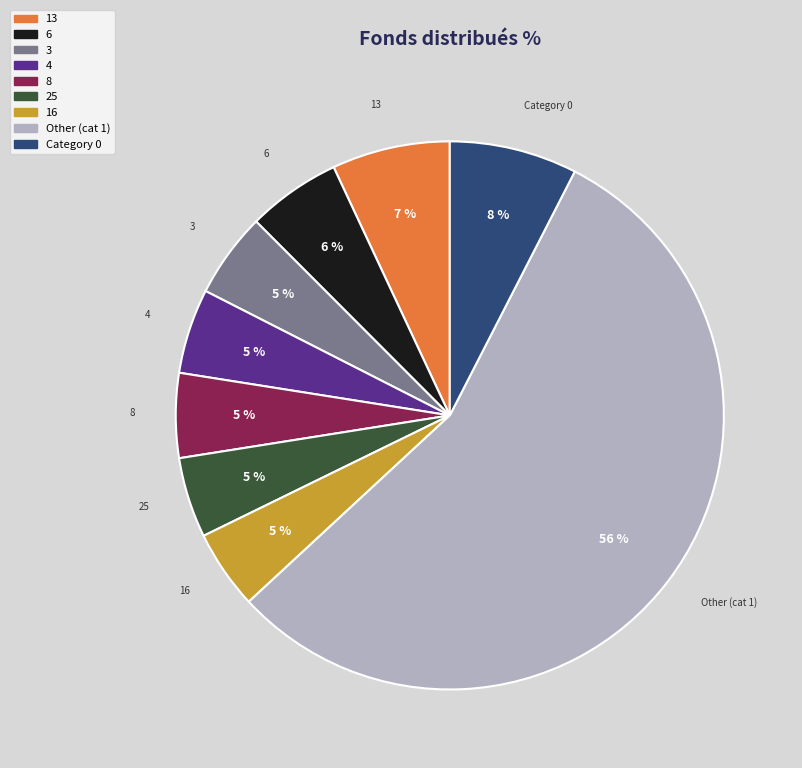

Is there any slice that represents more than half of the pie?

Yes